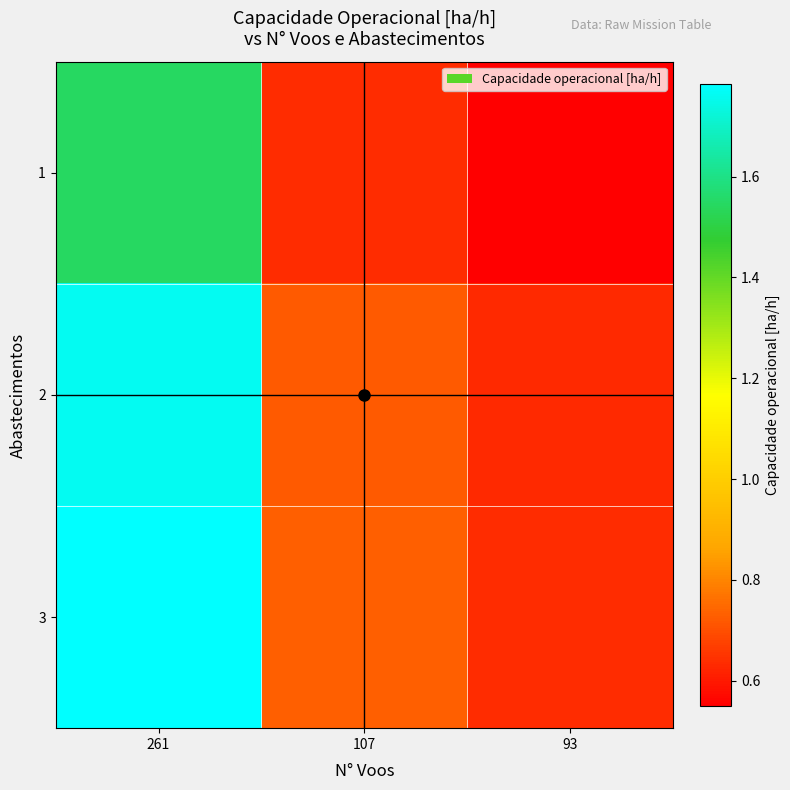

How many series are shown in this chart?

3